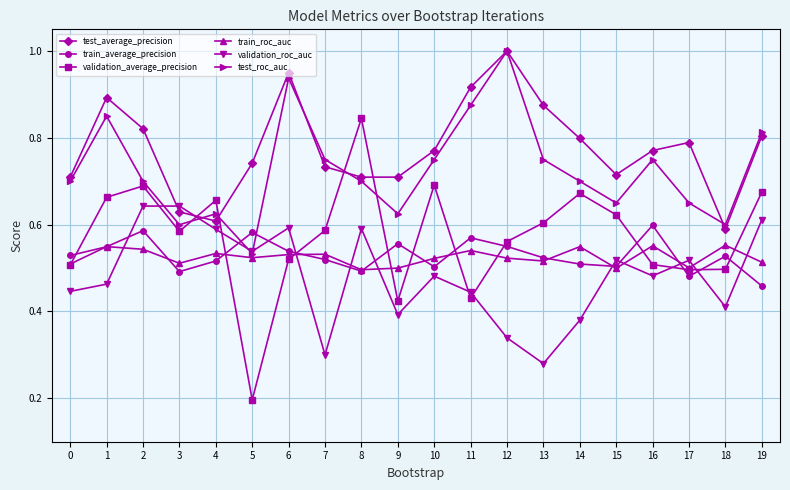

Is it true that test_roc_auc equals 1.0 at 3?

False